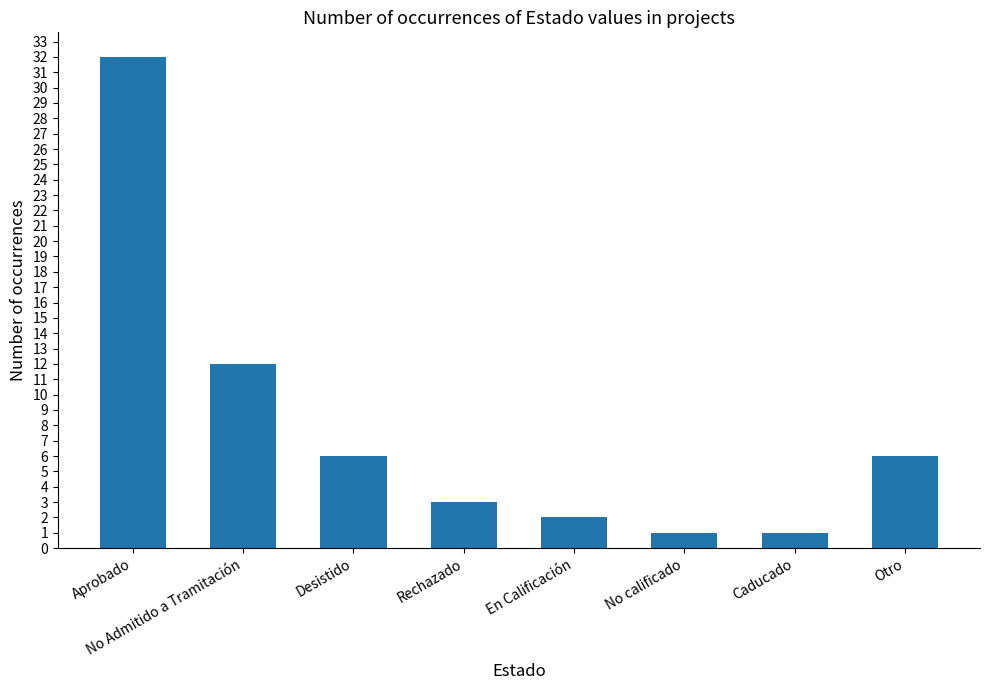

What is the difference between the values at No calificado and En Calificación?

1